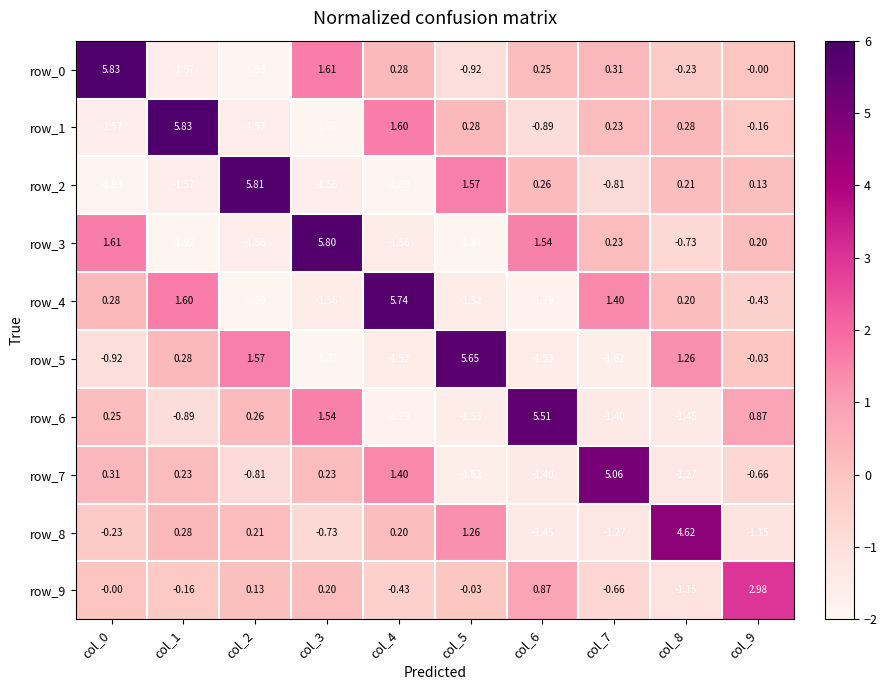

Which series has the largest total across all categories?

row_0